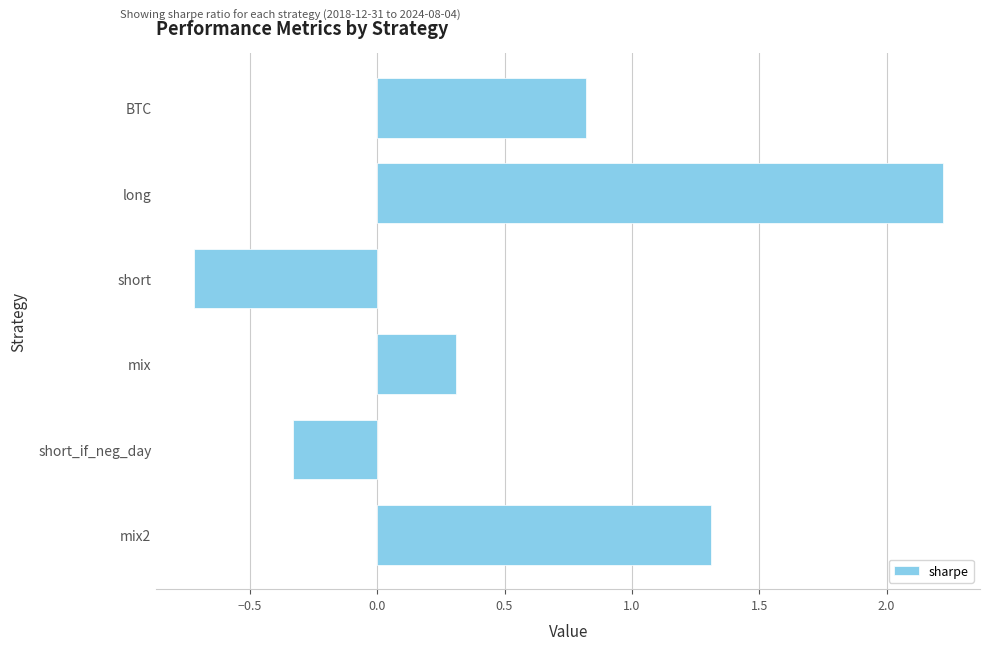

What is the sum of all values?

3.6